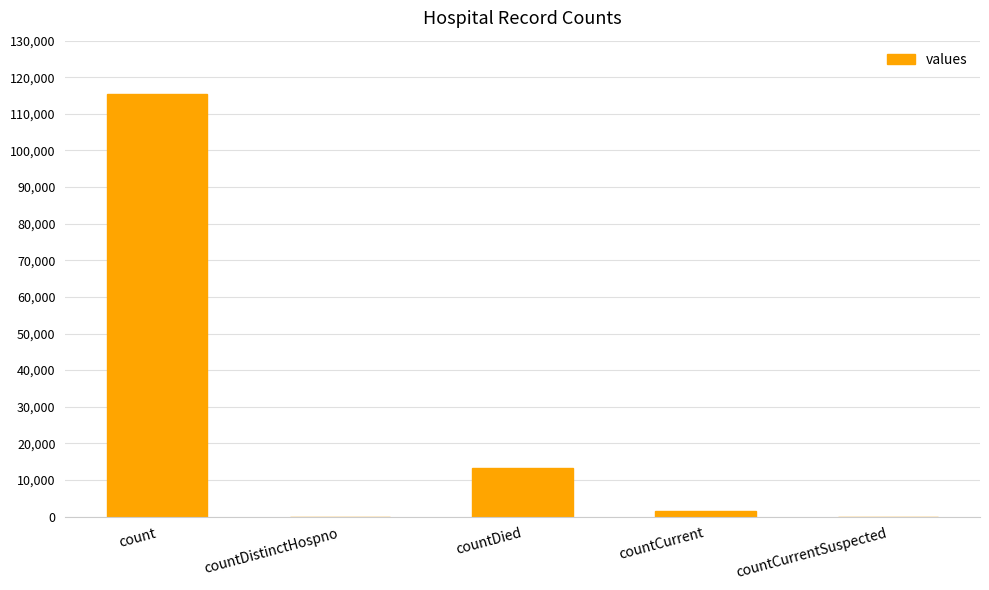

Reading right to left, list all the values displayed in this chart.

countCurrentSuspected=0	countCurrent=1383	countDied=13343	countDistinctHospno=0	count=115379